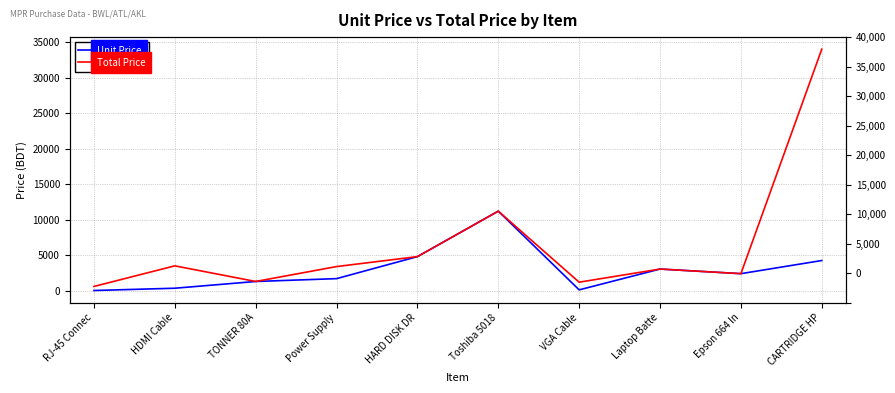

What is the sum of all Unit Price values?

29200